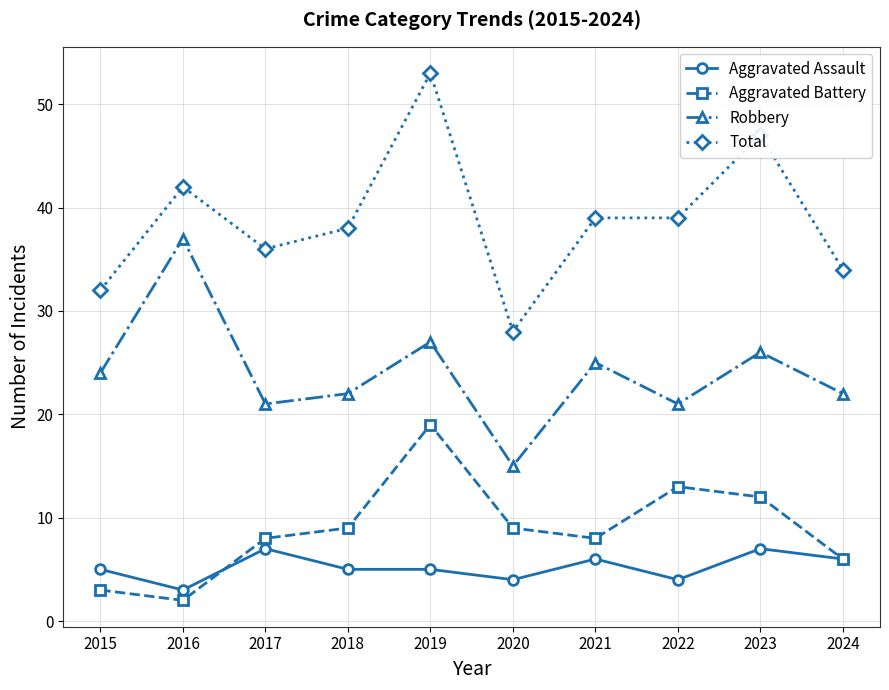

What is the maximum value shown in the chart?

53